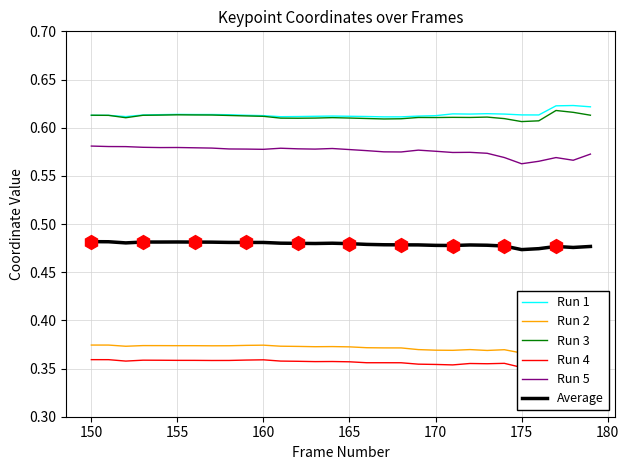

What is the minimum value for Run 5?

0.6